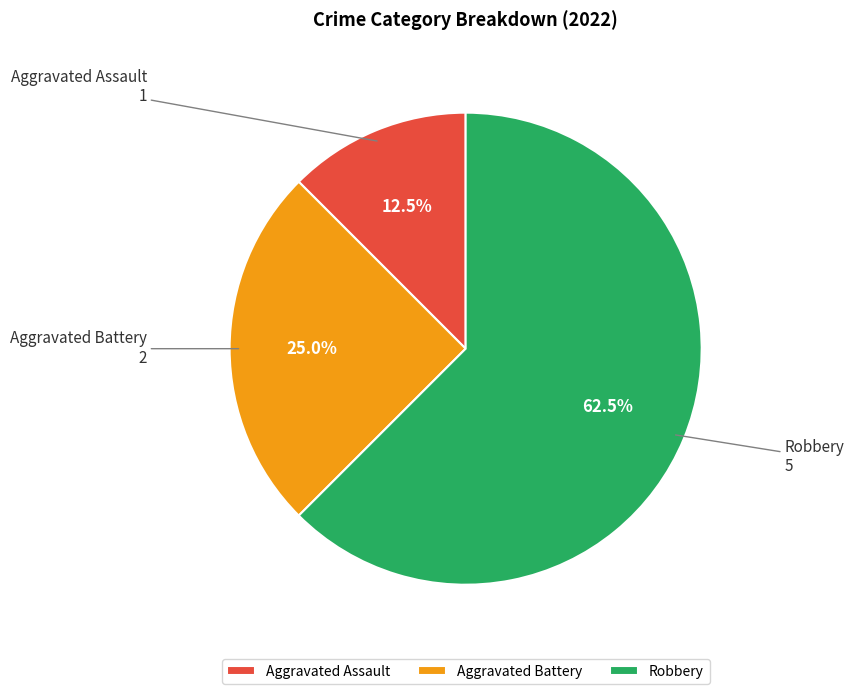

Which slice represents more than half of the pie?

Robbery